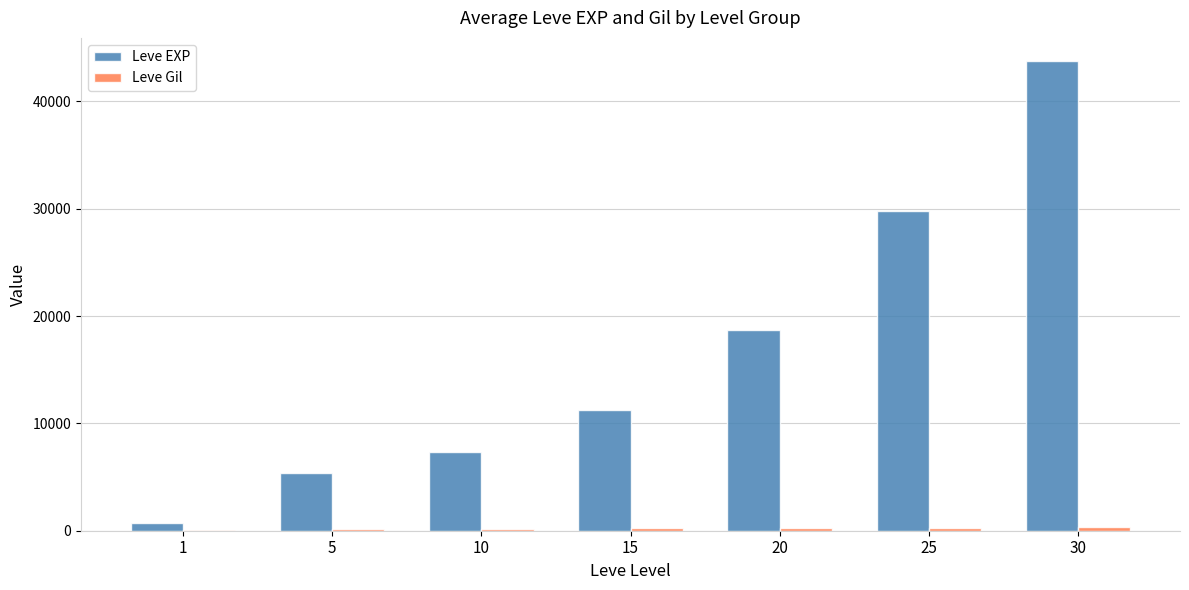

At which category is the sum across all series the highest?

30